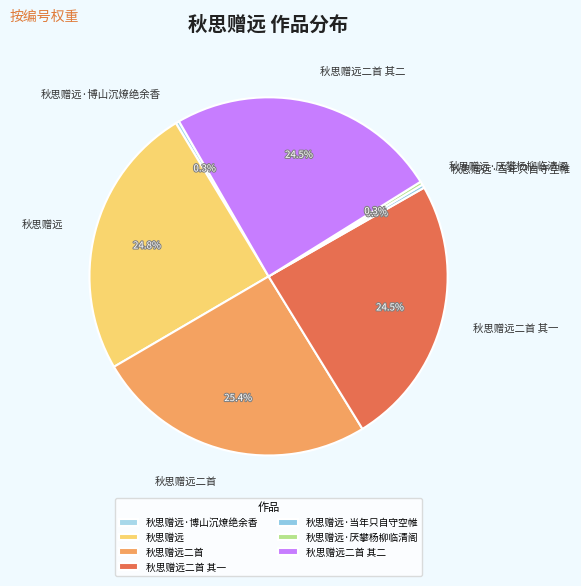

Is there a majority slice in this chart?

No